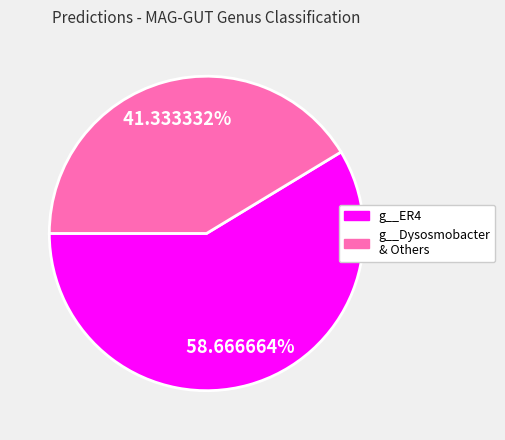

How many slices are in this pie chart?

2